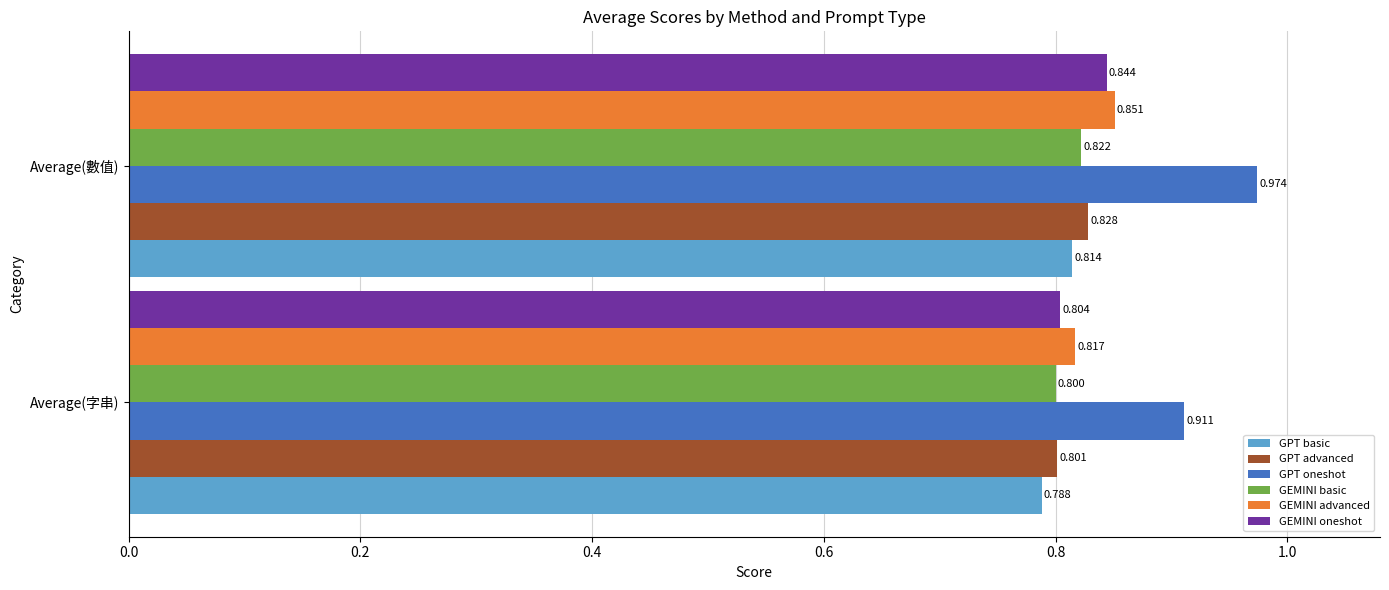

At which label is GPT oneshot closest to 0?

Average(字串)